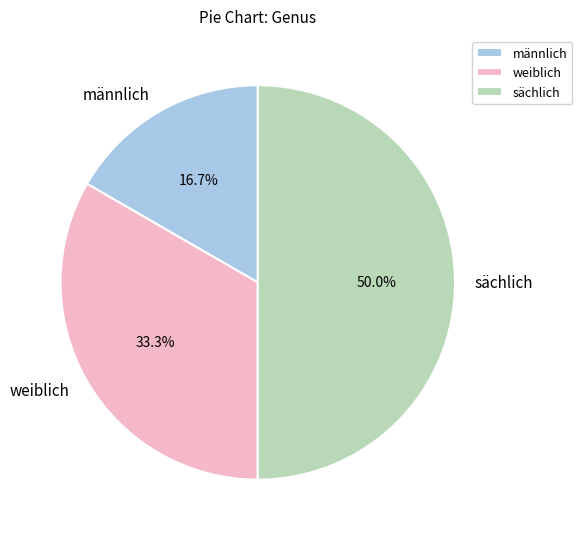

Is männlich the majority of the pie?

No